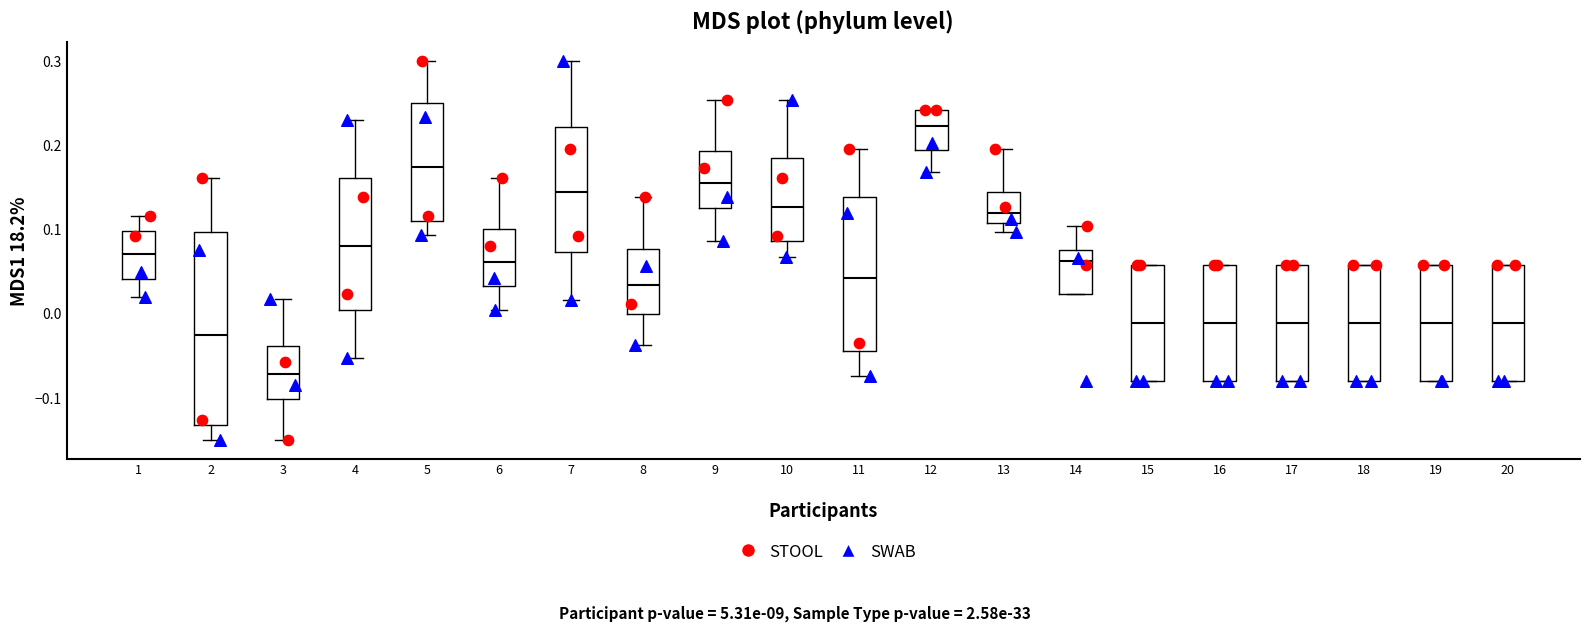

Which box has the lowest median line?

3